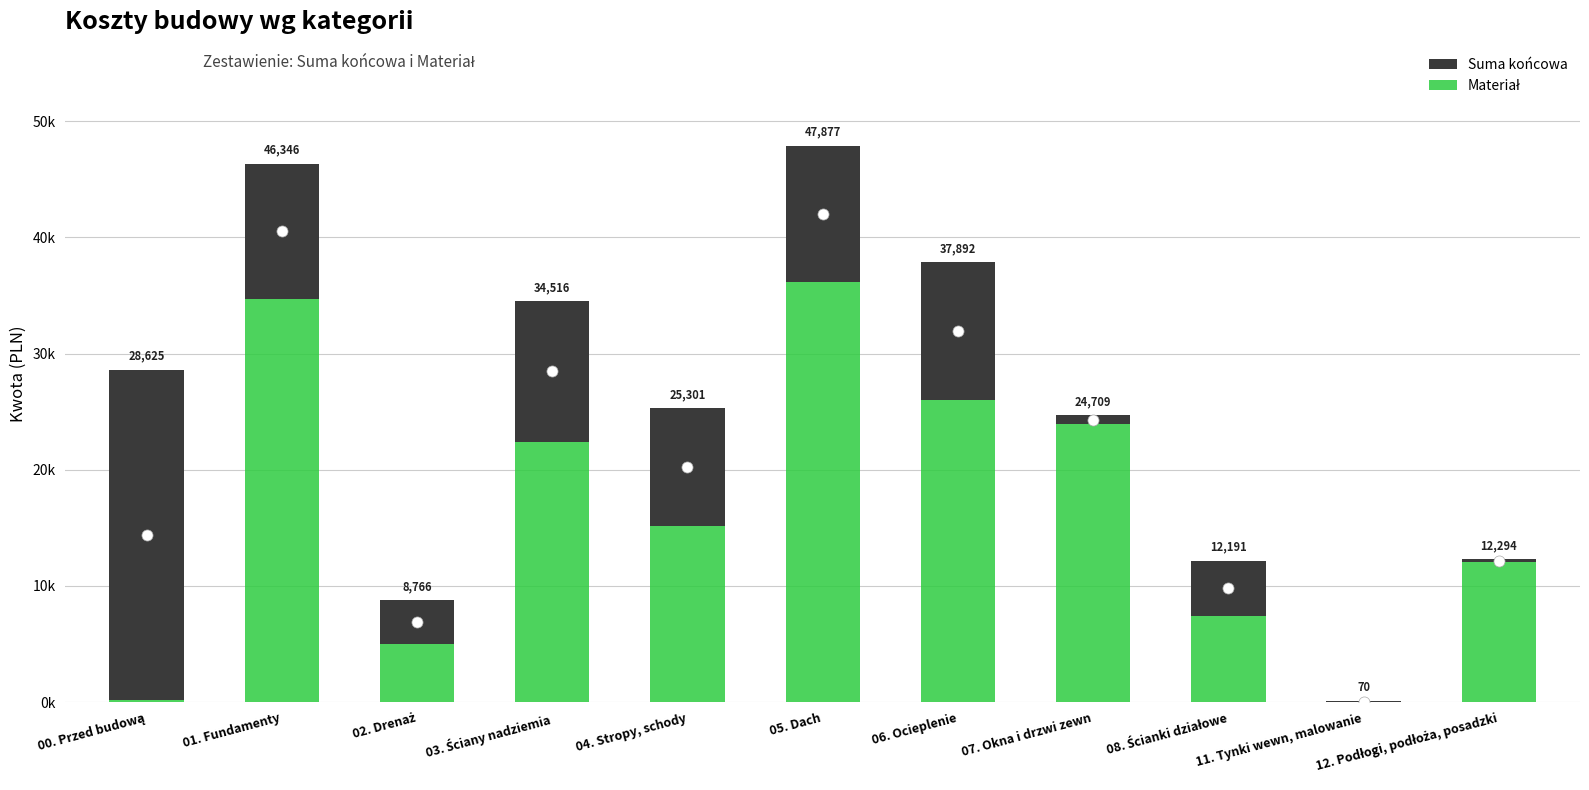

Does the chart contain stacked bars?

Yes